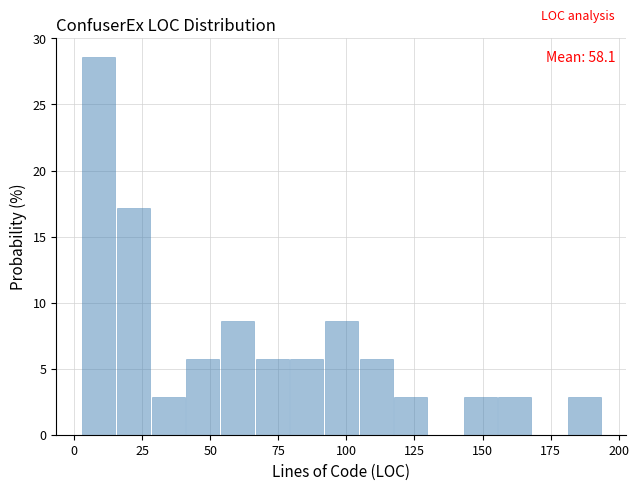

Read against the x-axis, roughly where is the centre of the tallest bar?

10